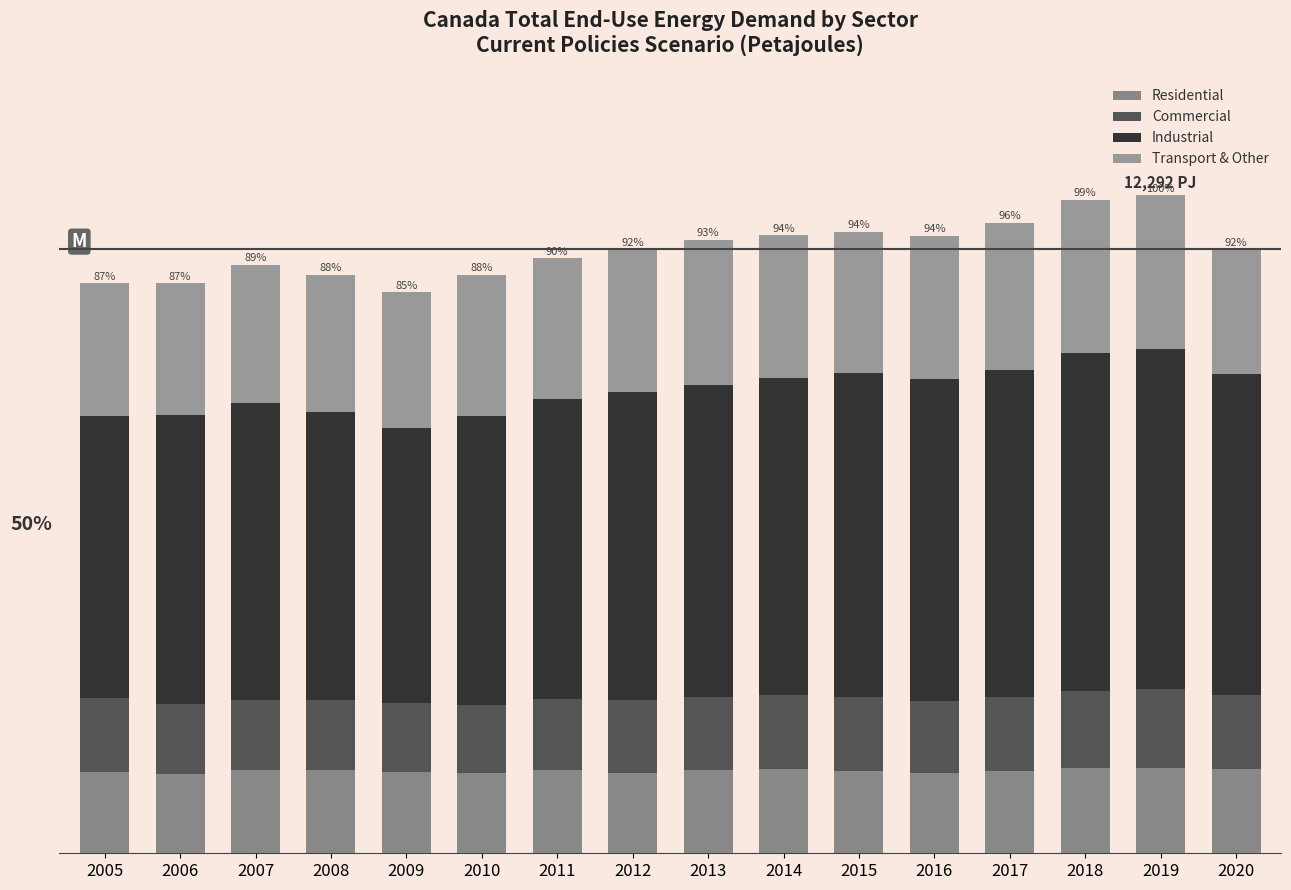

What are all the series names shown in the legend?

Residential, Commercial, Industrial, Transport & Other